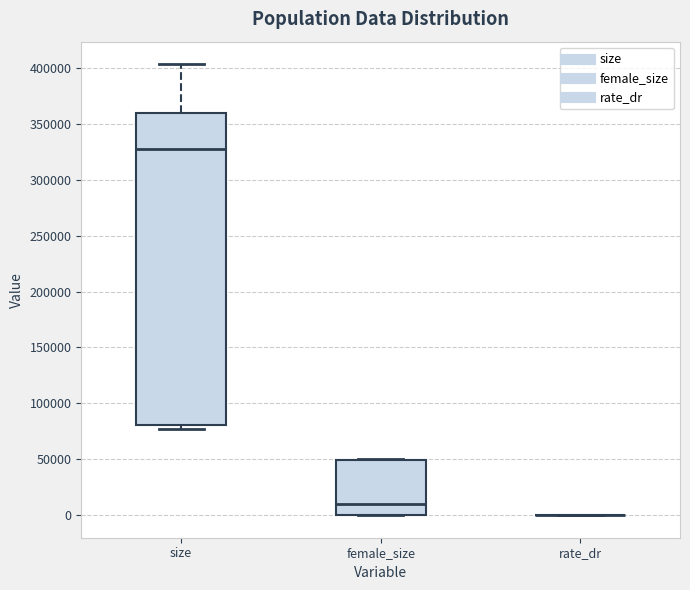

Comparing the boxes themselves (not the whiskers), which one is the tallest?

size